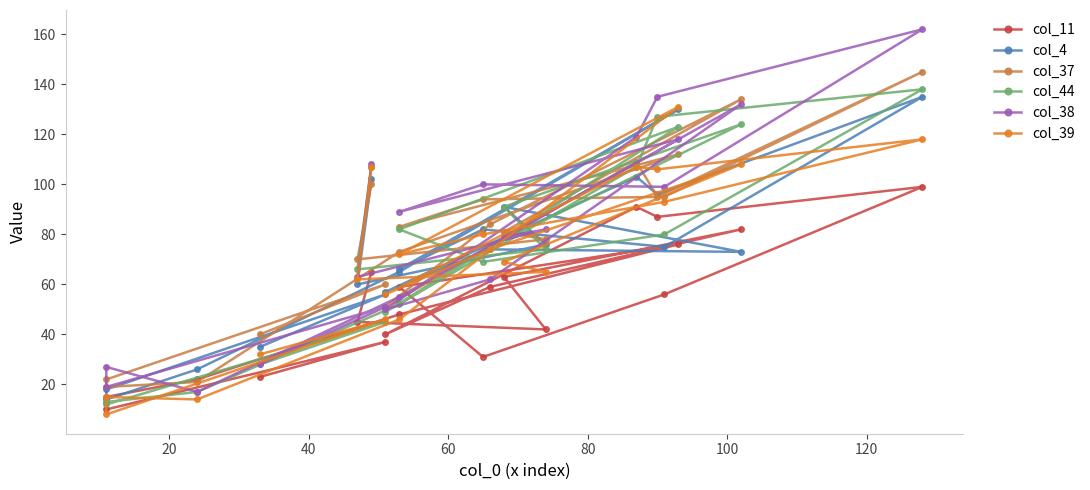

How many values in the col_4 series are below 74?

10